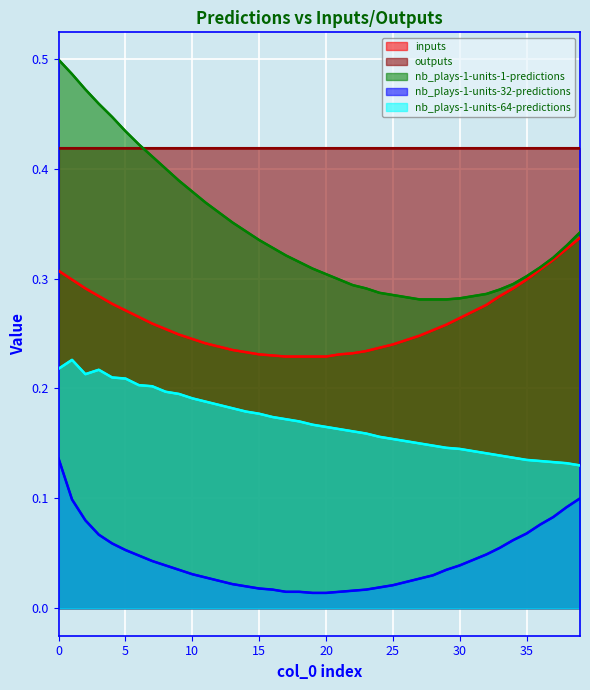

Is the value of nb_plays-1-units-1-predictions at 15 greater than the value of nb_plays-1-units-64-predictions at 19?

Yes